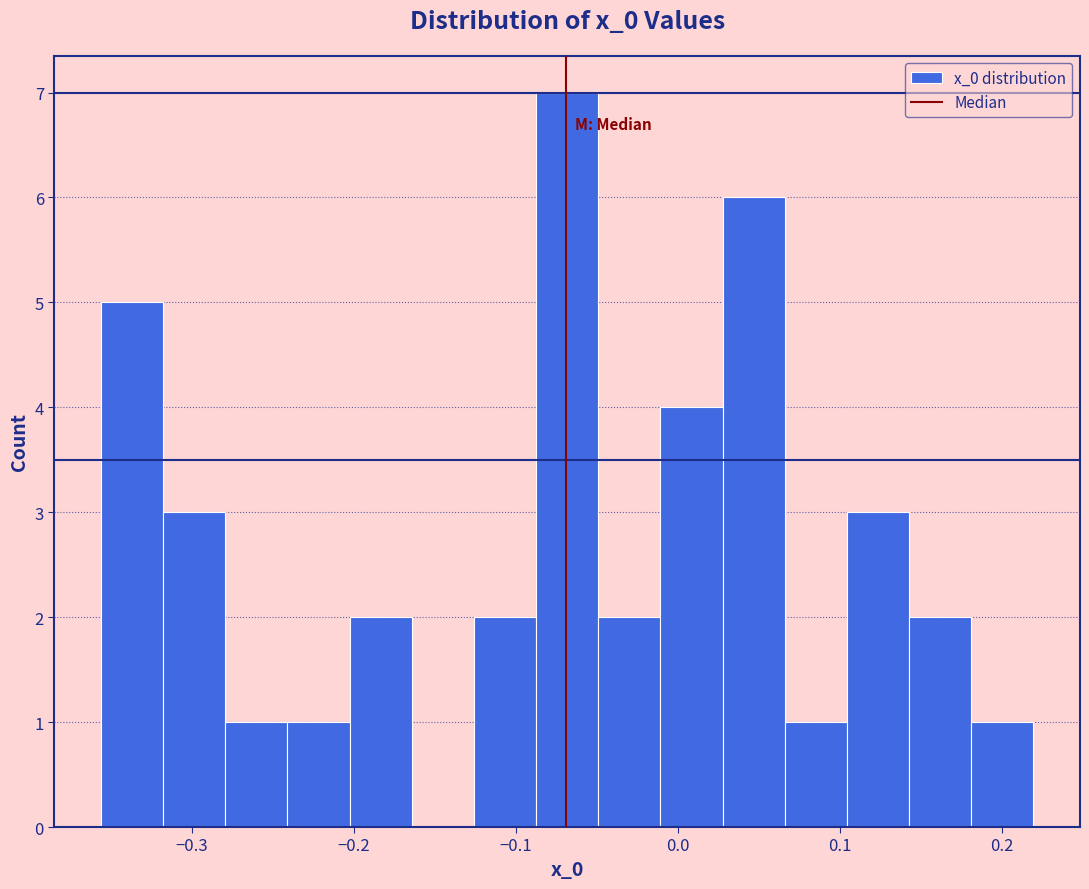

Read against the x-axis, roughly where is the centre of the tallest bar?

-0.07